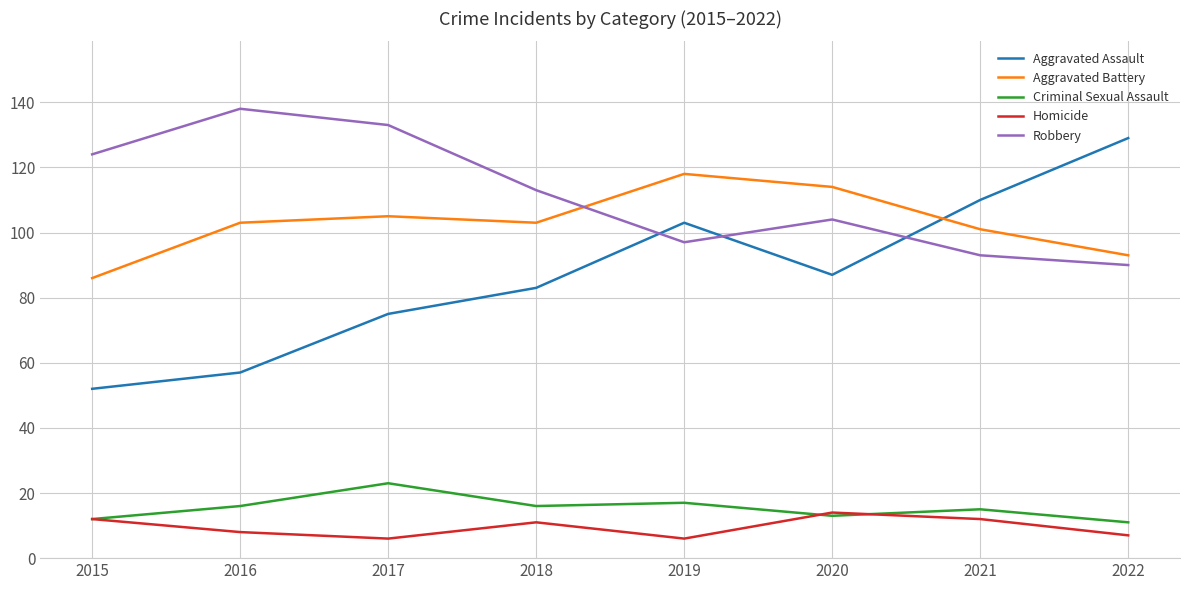

What is the maximum value shown in the chart?

138